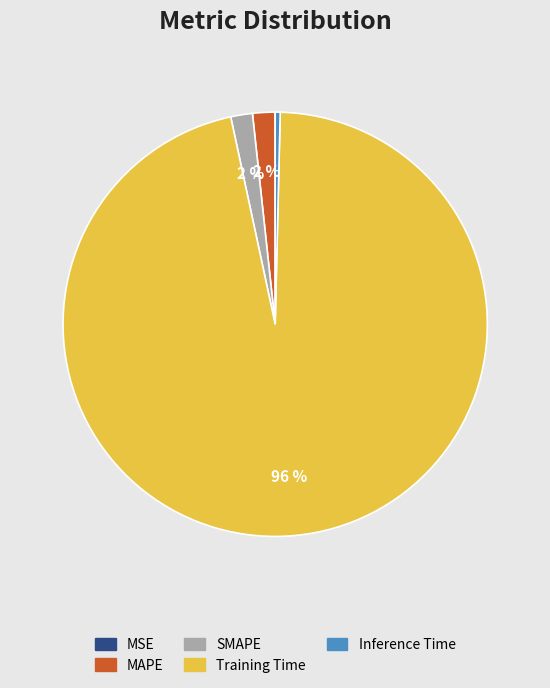

True or false: Inference Time accounts for 0% of the total.

True